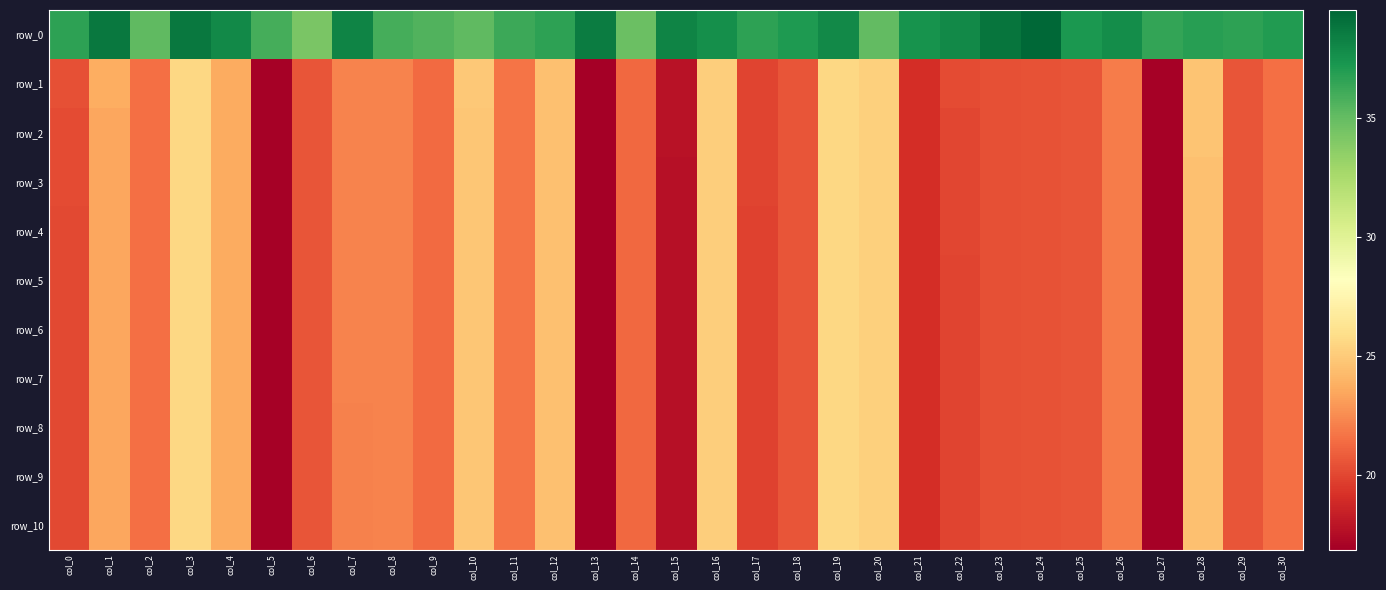

Is the value of row_8 at col_24 greater than the value of row_1 at col_30?

No